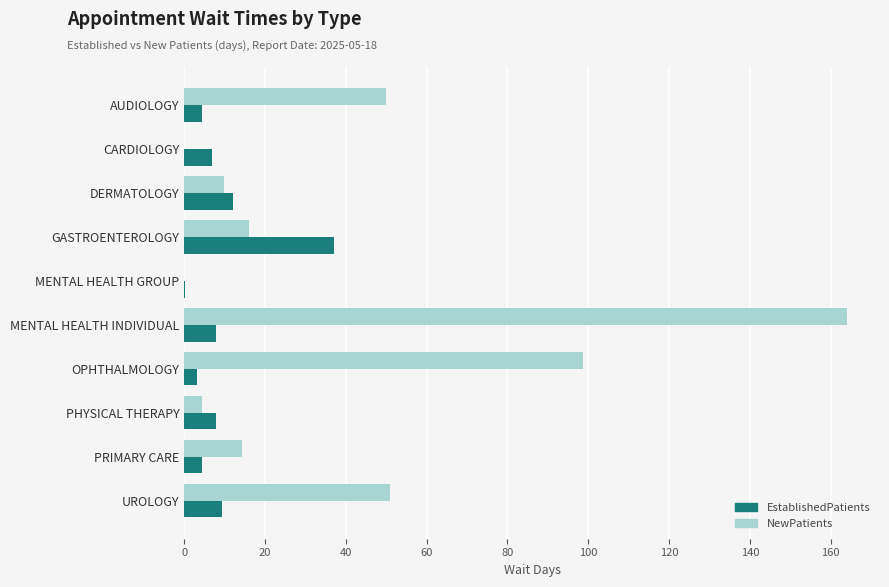

The value of NewPatients at CARDIOLOGY is 0.0. True or false?

True